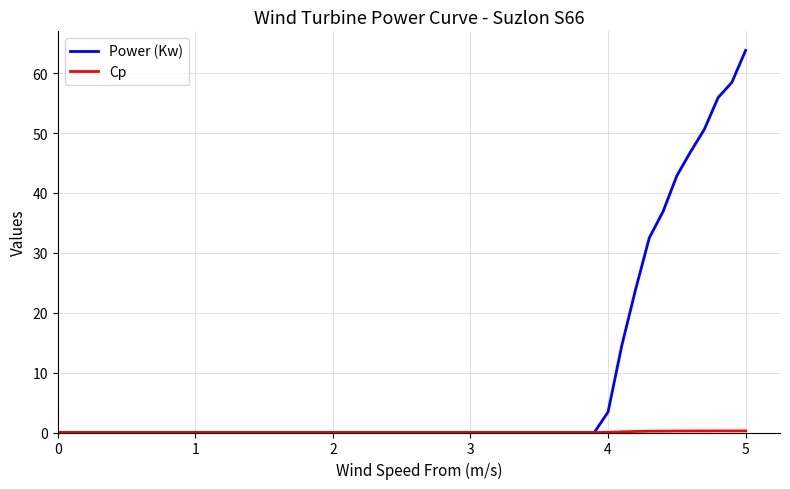

Count the number of categories in the chart.

40